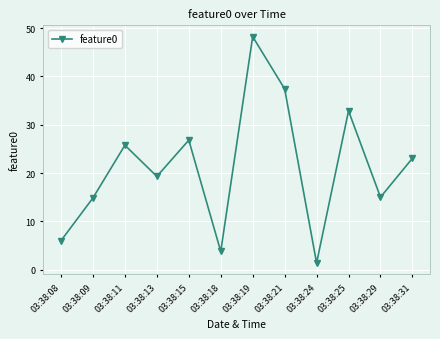

Read the value at 03:38:18.

3.8